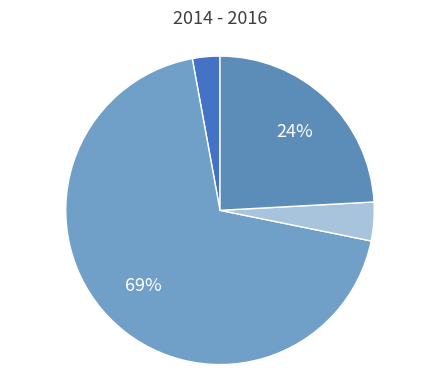

How many slices are in this pie chart?

4